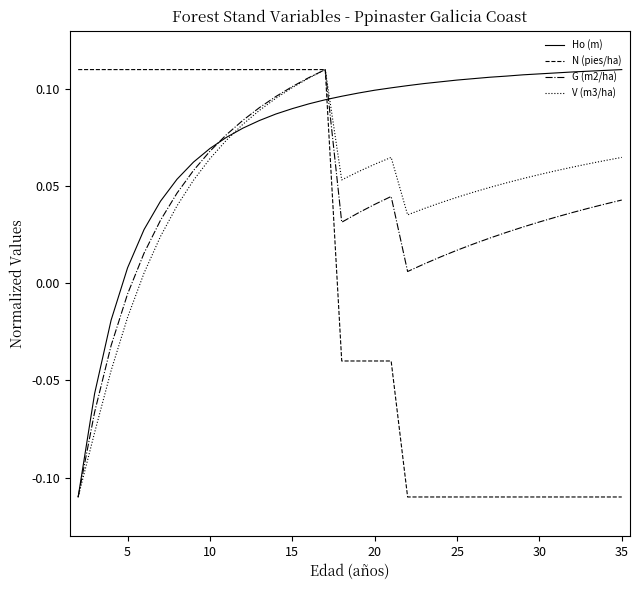

Which series has the largest total across all categories?

Ho (m)